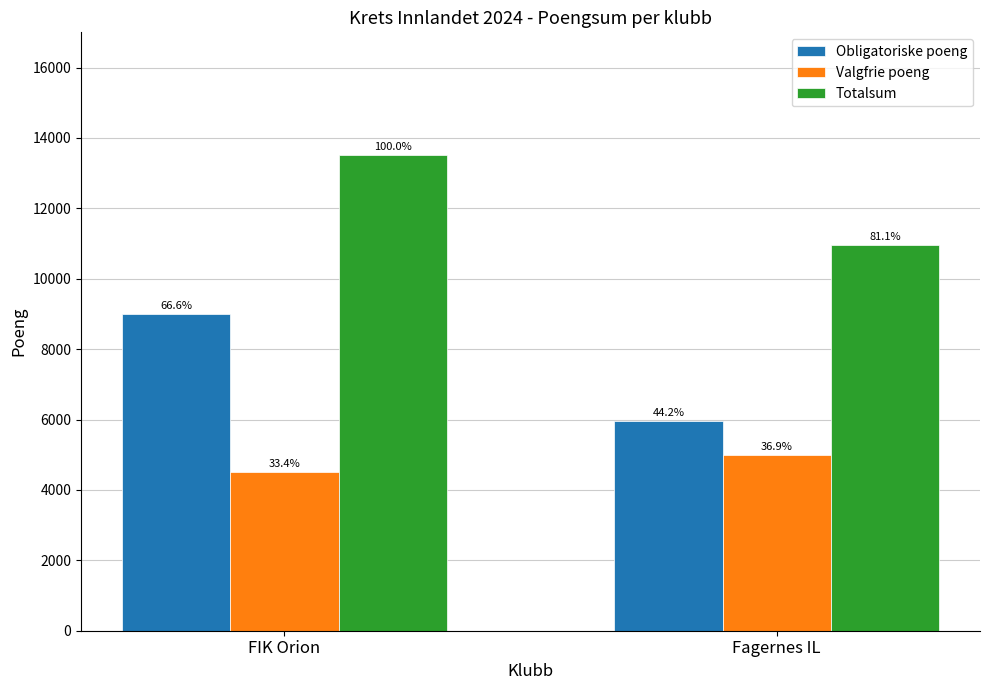

What is the label of the 1st bar from the right?

Fagernes IL